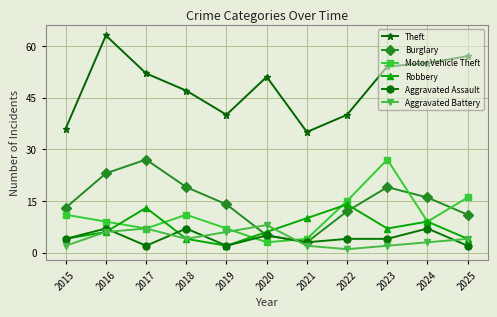

The value of Motor Vehicle Theft at 2016 is 9. True or false?

True